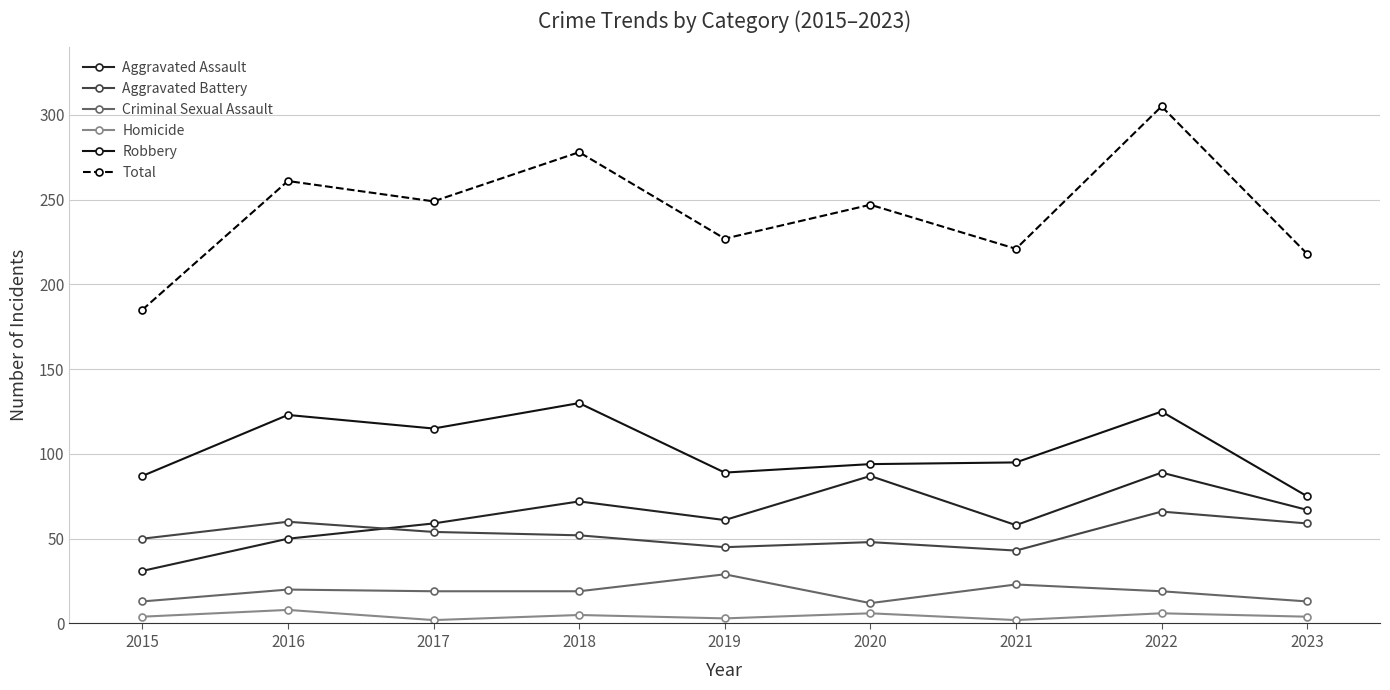

True or false: Total and Robbery cross at least once.

False